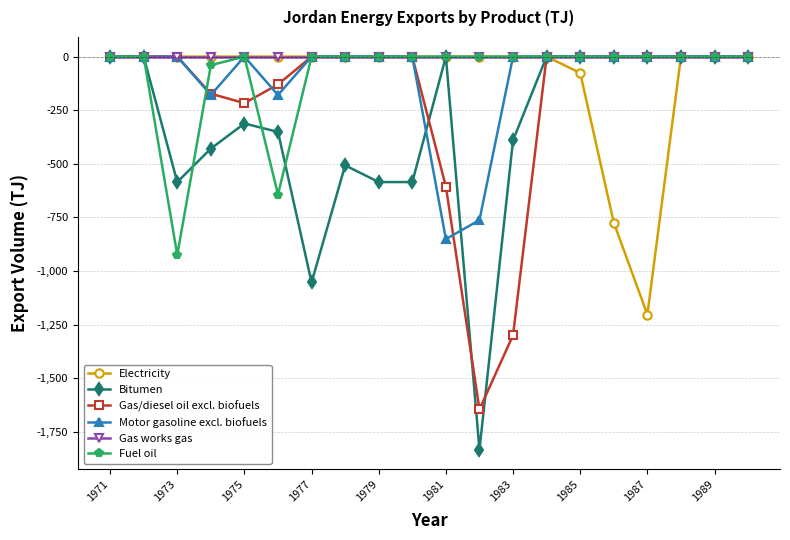

Which series has the widest spread of values?

Bitumen